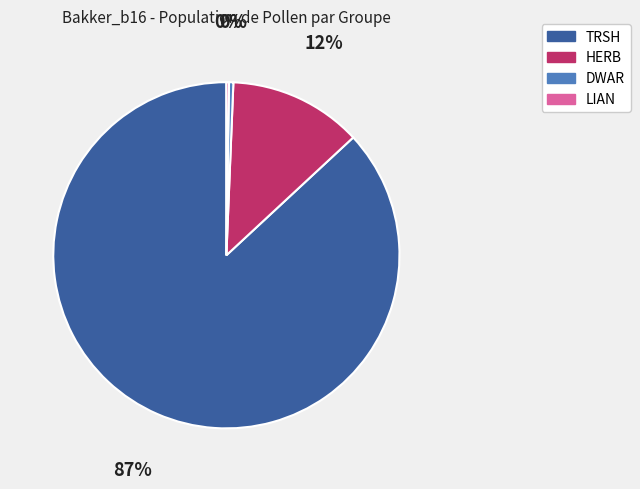

Is the sum of DWAR and HERB greater than half?

No